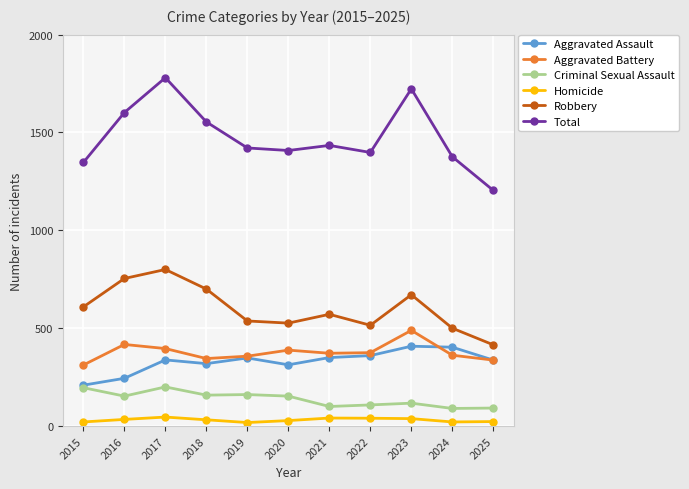

How many data points in Robbery are less than 571?

5